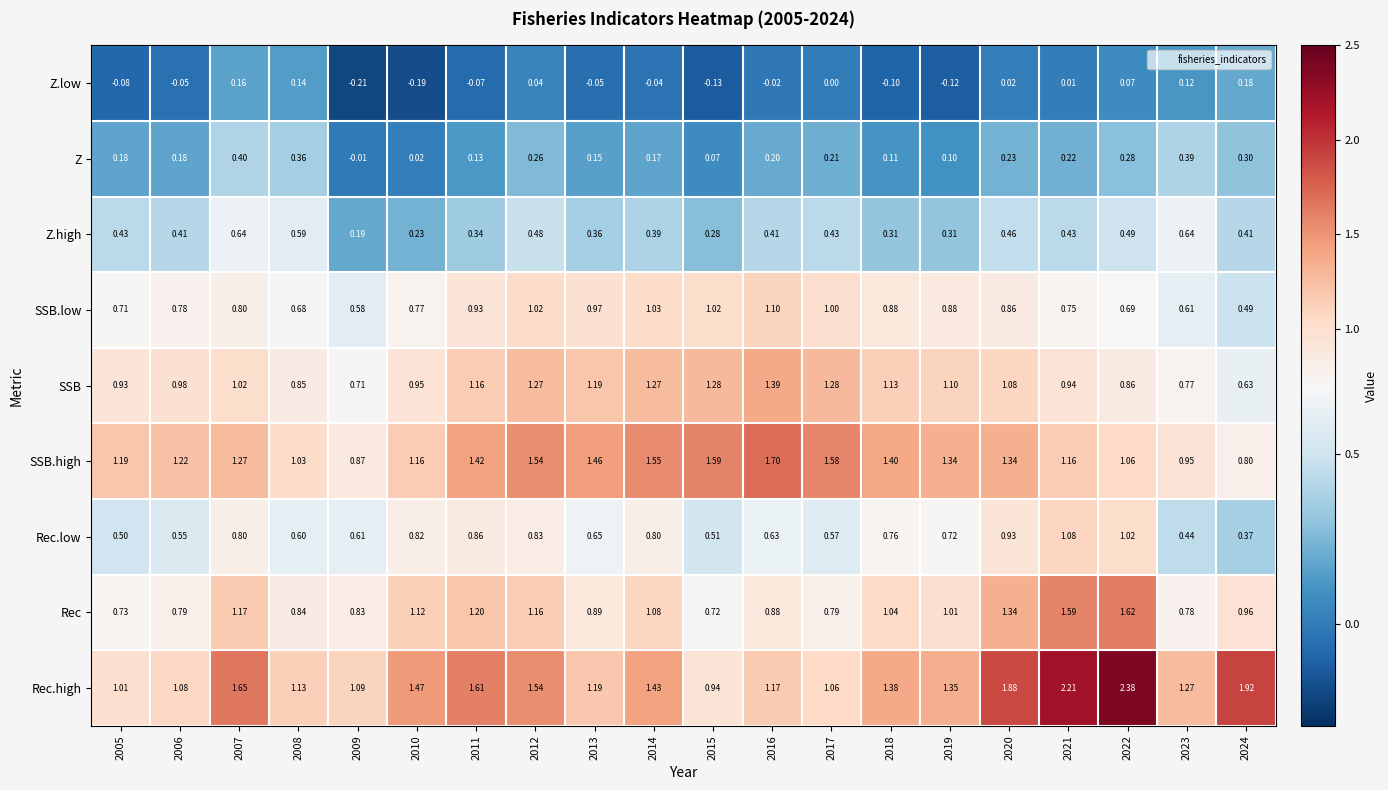

Is the value of Z at 2023 greater than the value of Rec.low at 2010?

No